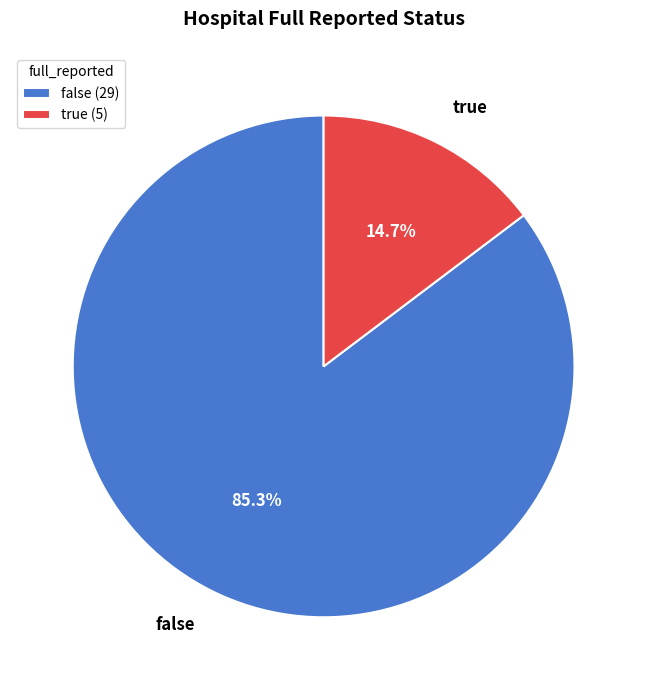

Between false and true, which is larger?

false